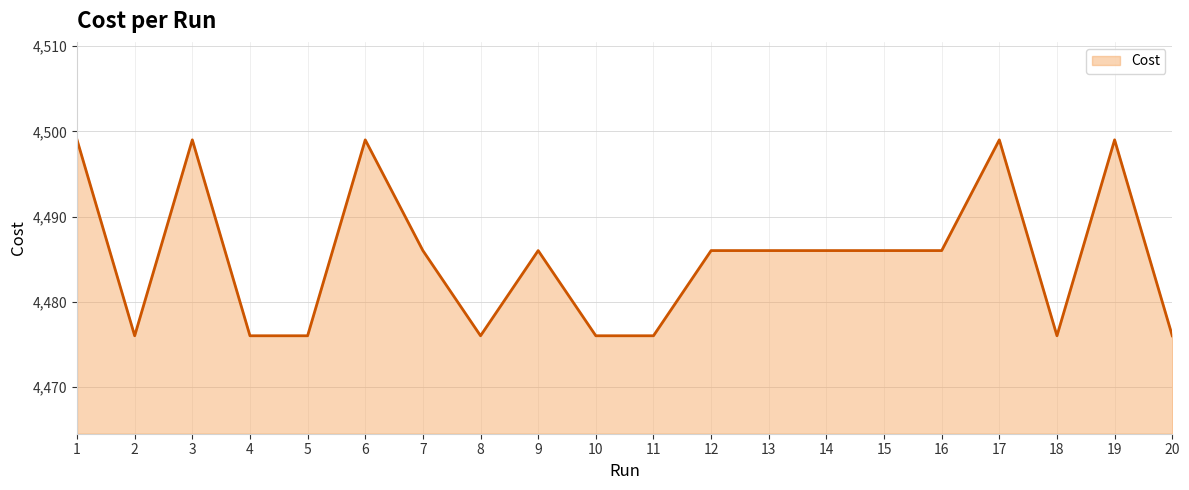

The chart shows a value of 1113.0 at 1. True or false?

False